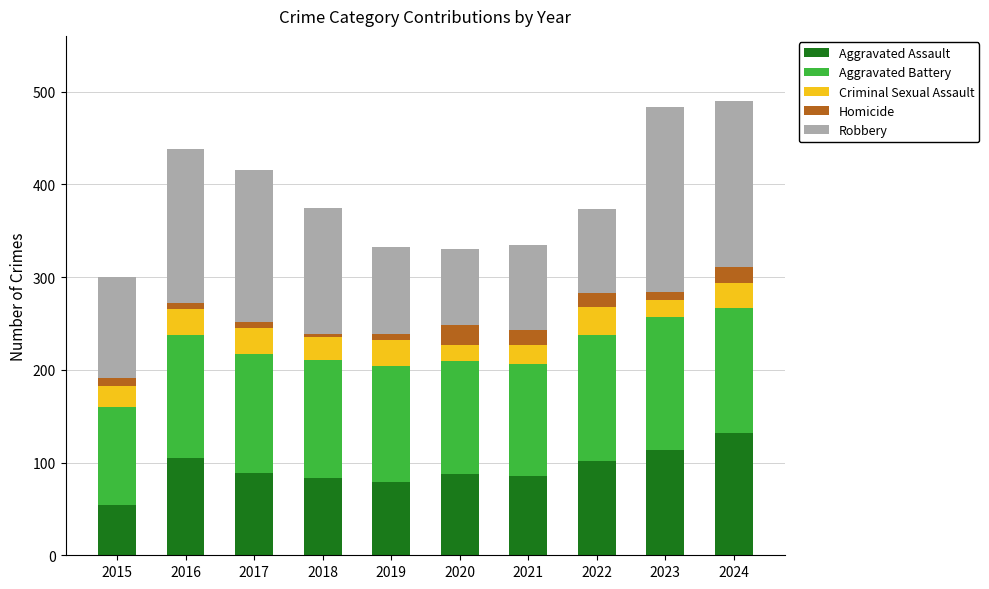

What is the maximum value for Aggravated Assault?

132